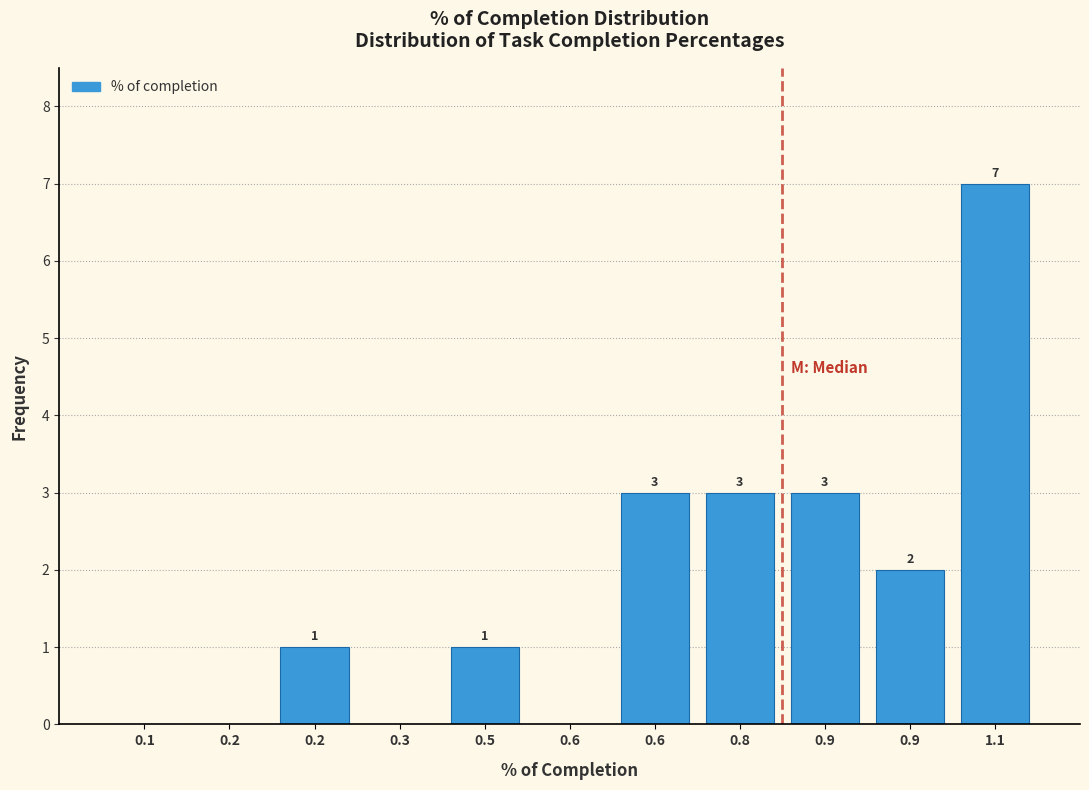

Are the bars horizontal?

No